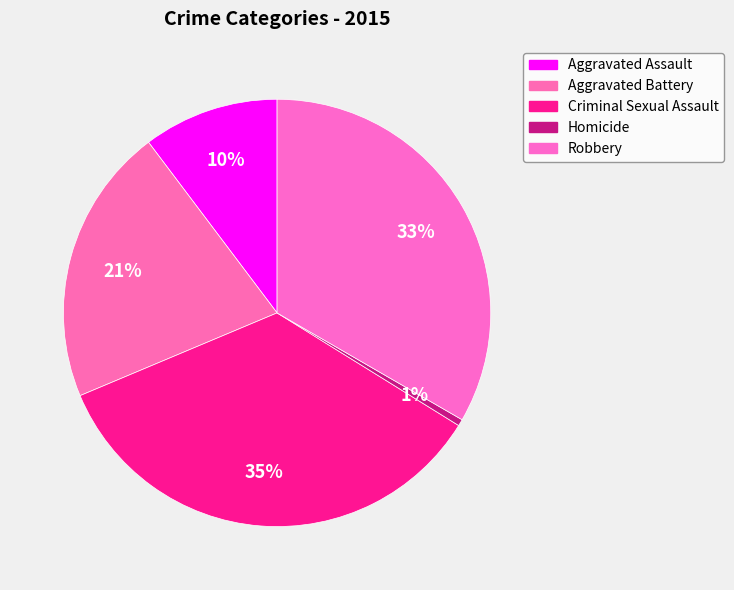

To the nearest percent, what is the difference between the Robbery and Aggravated Battery slice percentages?

12%